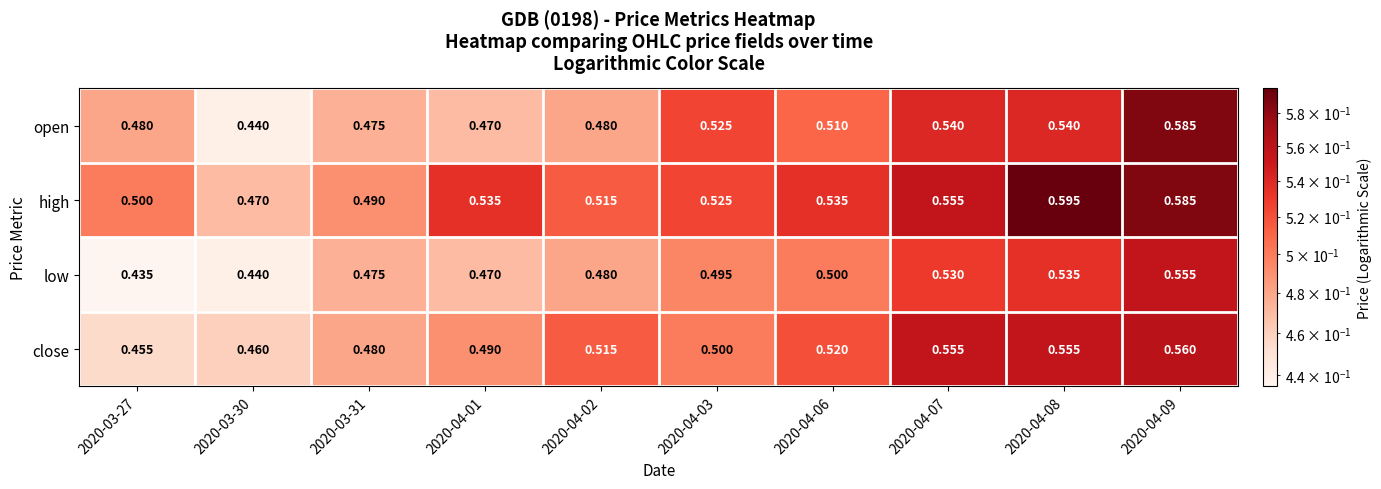

Which label corresponds to the largest value in the chart?

2020-04-08